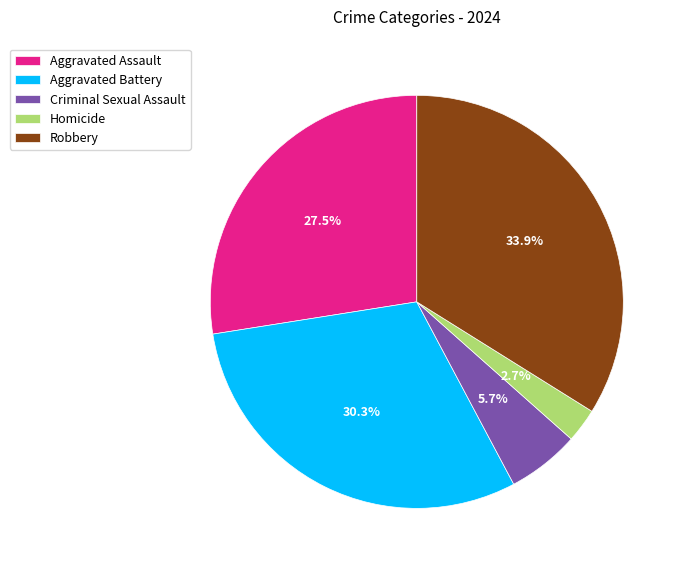

How many segments does this pie chart have?

5